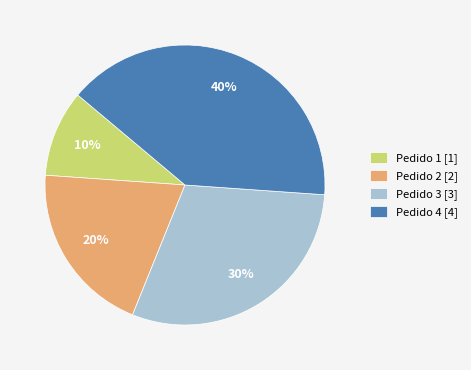

What percentage is the Pedido 3 slice, to the nearest percent?

30%